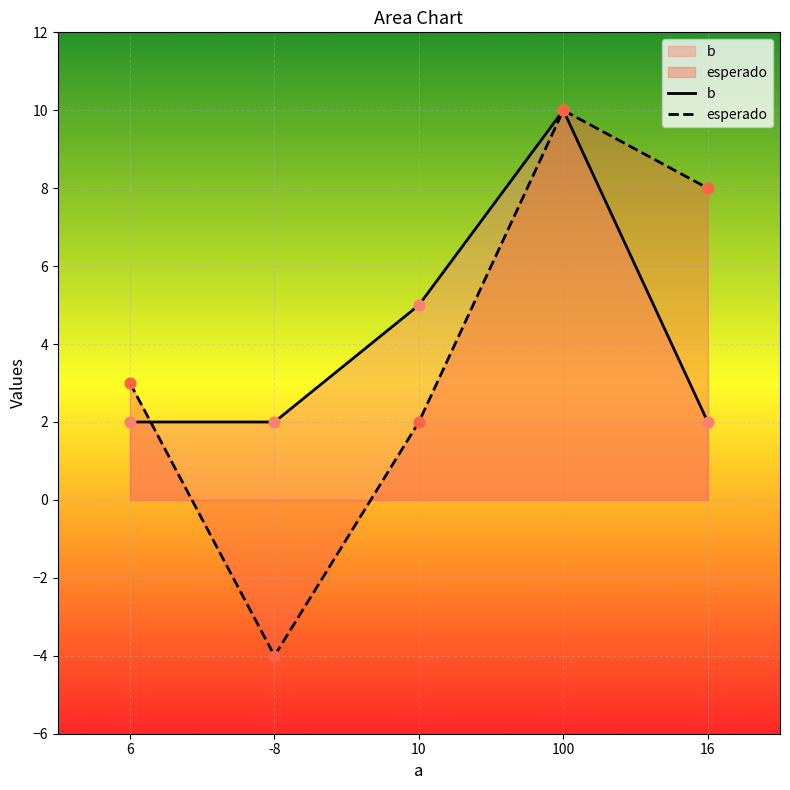

What is the total value across all series at 16?

10